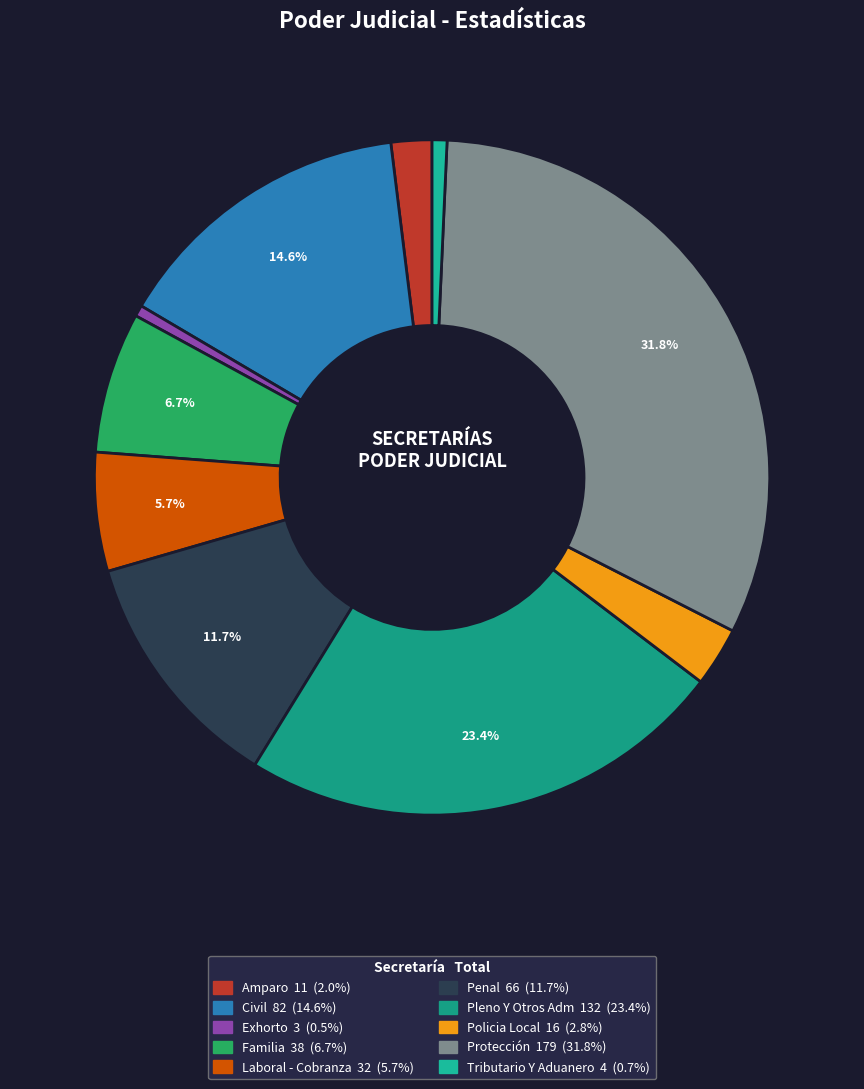

Count the number of slices in the pie.

10